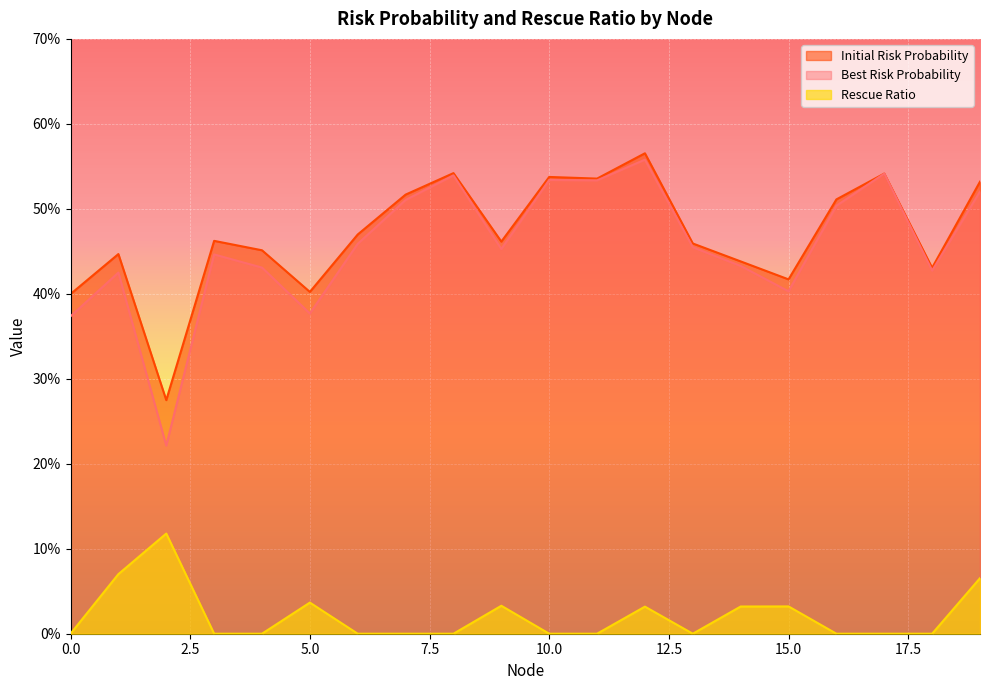

Rank the series at 10 from lowest to highest value.

Rescue Ratio, Best Risk Probability, Initial Risk Probability